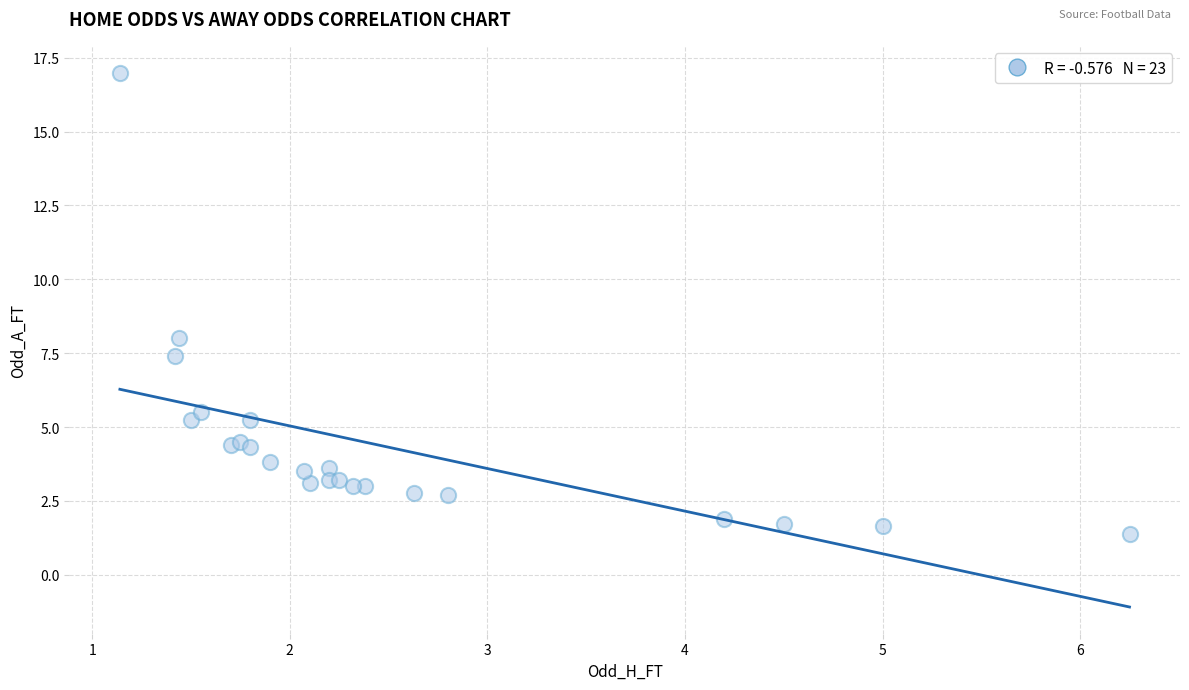

What Y value in the scatter plot is closest to 9?

8.0